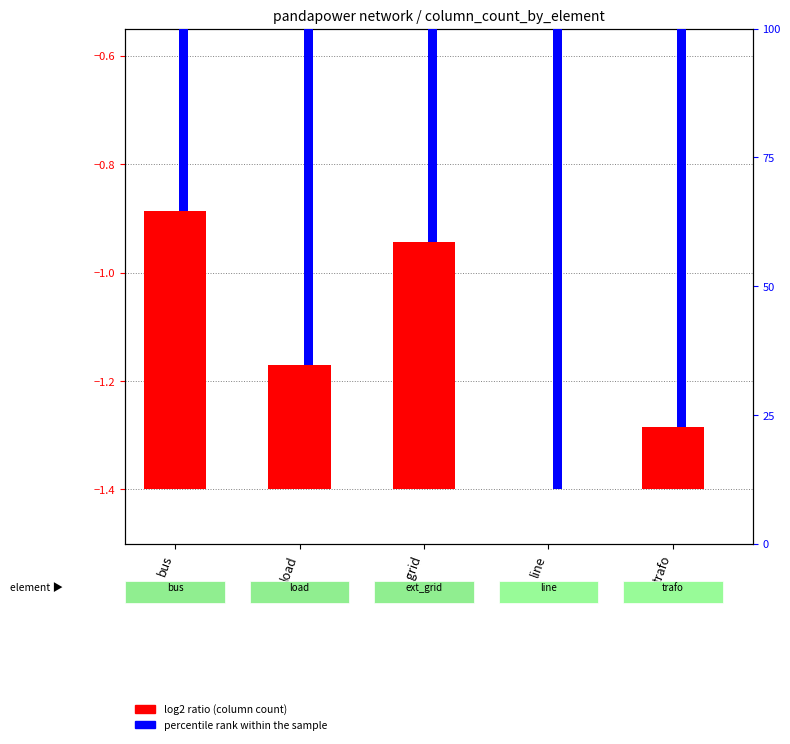

At which category is the sum across all series the highest?

line